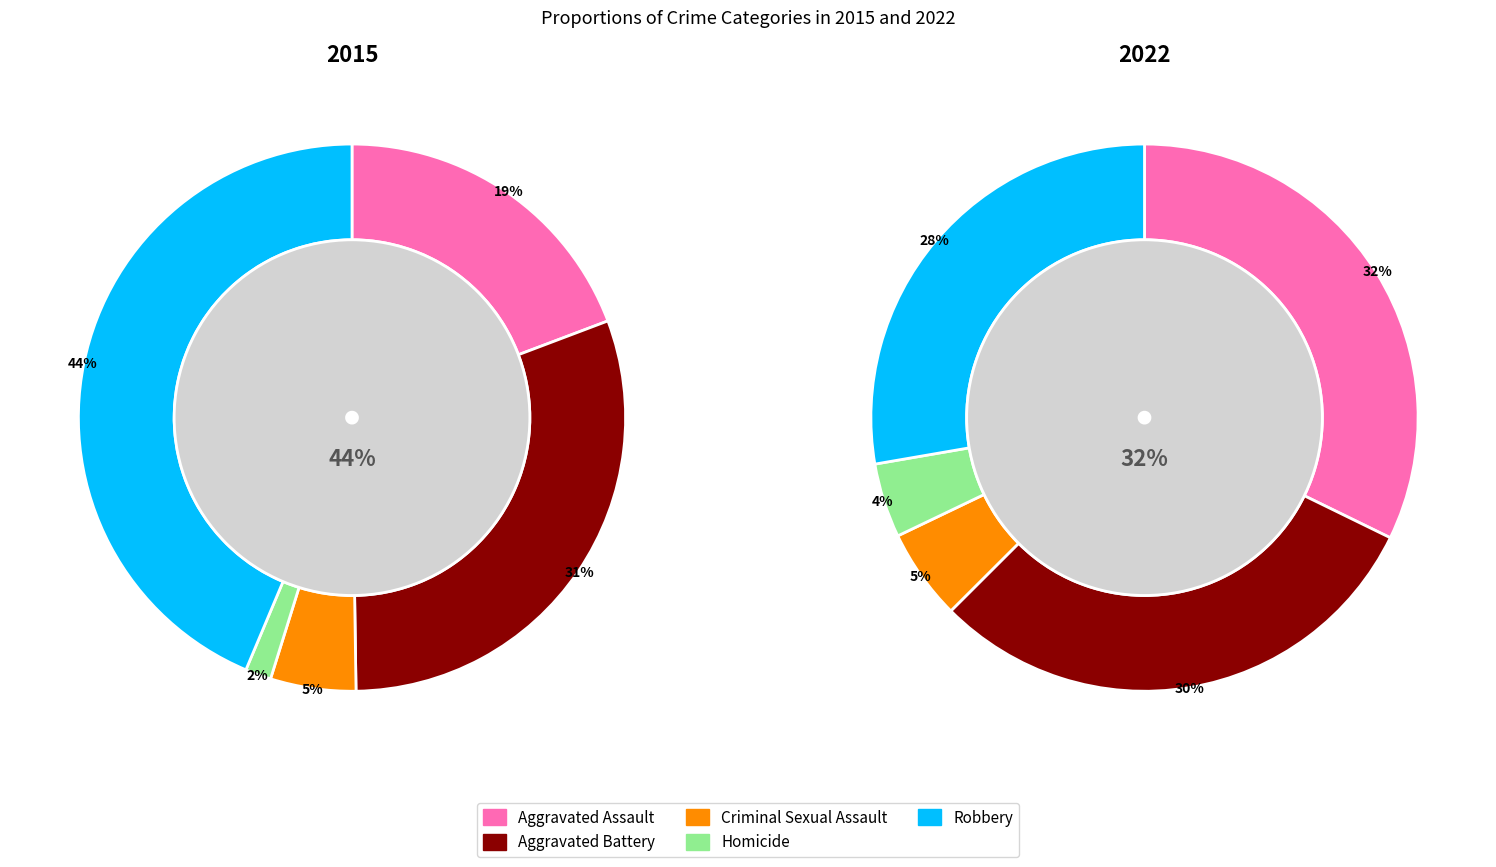

Rank the series by their maximum value, from highest to lowest.

2015, 2022